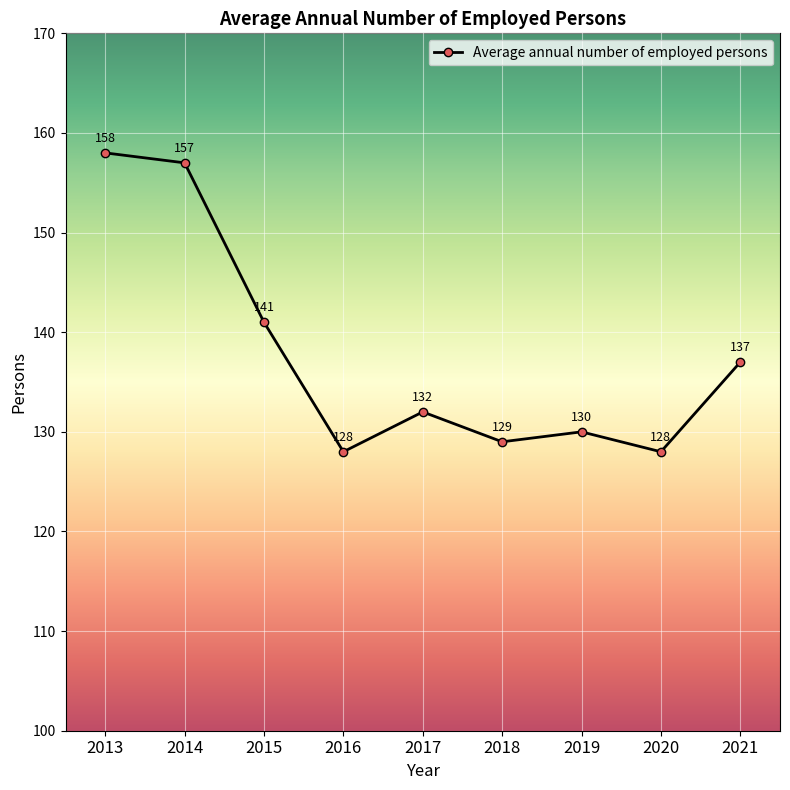

What is the sum of all values?

1240